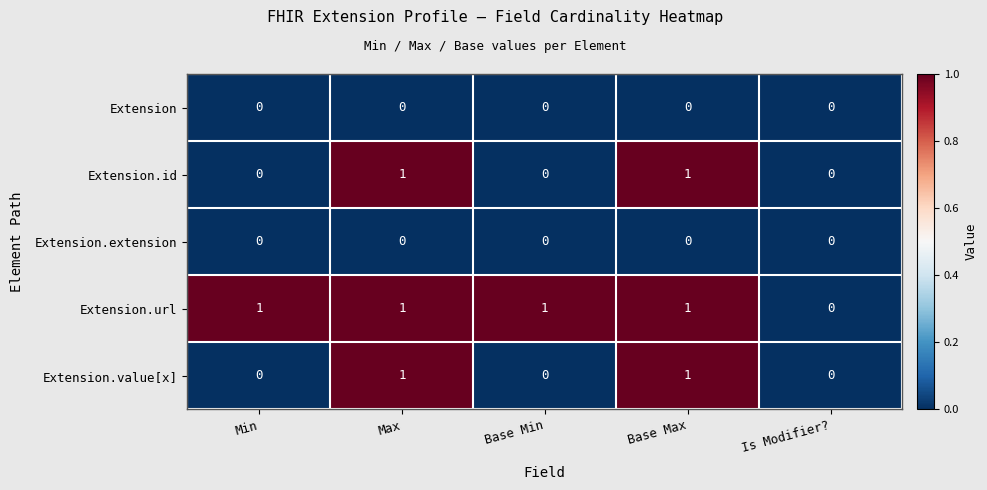

What is the total value across all series at Max?

3